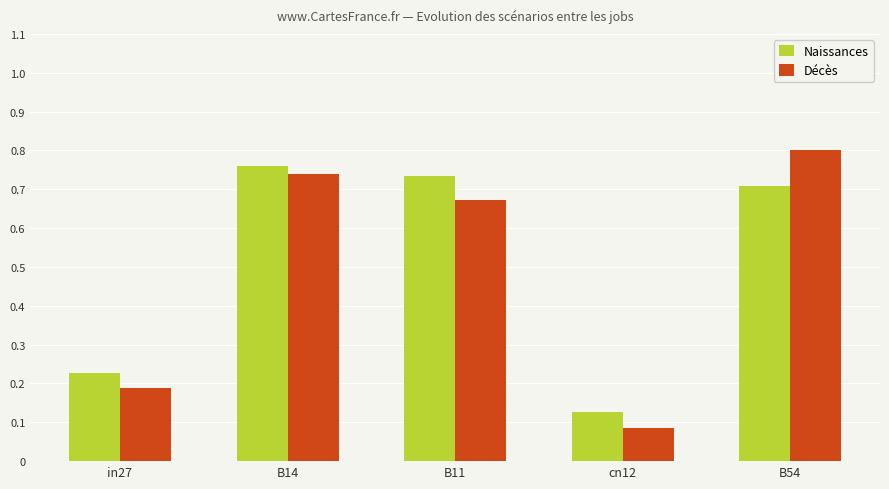

Rank the series by their maximum value, from lowest to highest.

Naissances, Décès